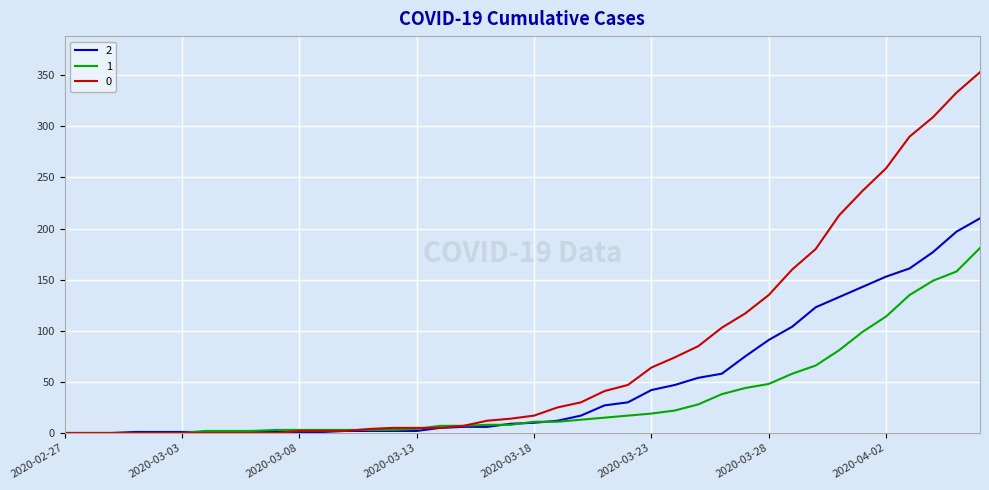

What is the greatest value displayed?

353